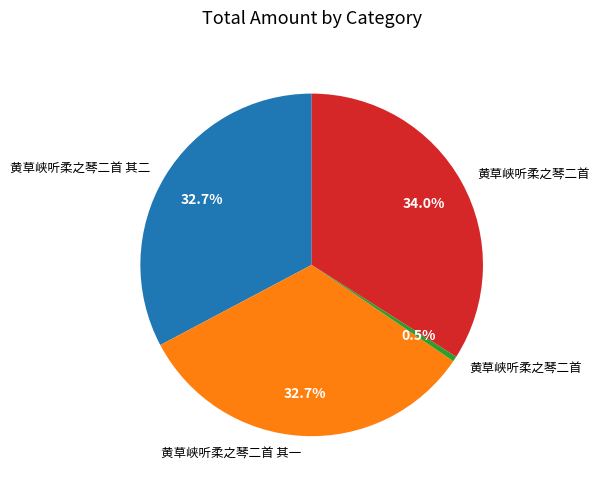

Count the number of slices in the pie.

4